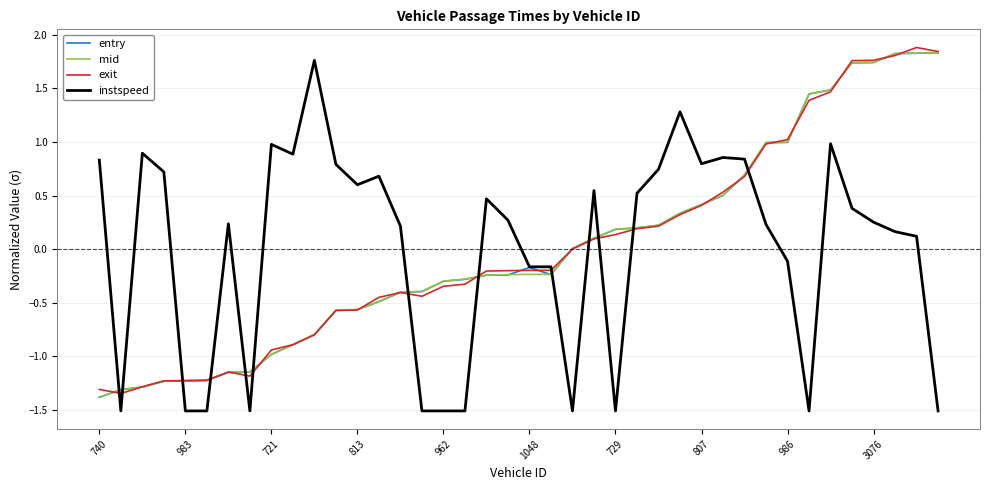

What is the maximum value shown in the chart?

1.9